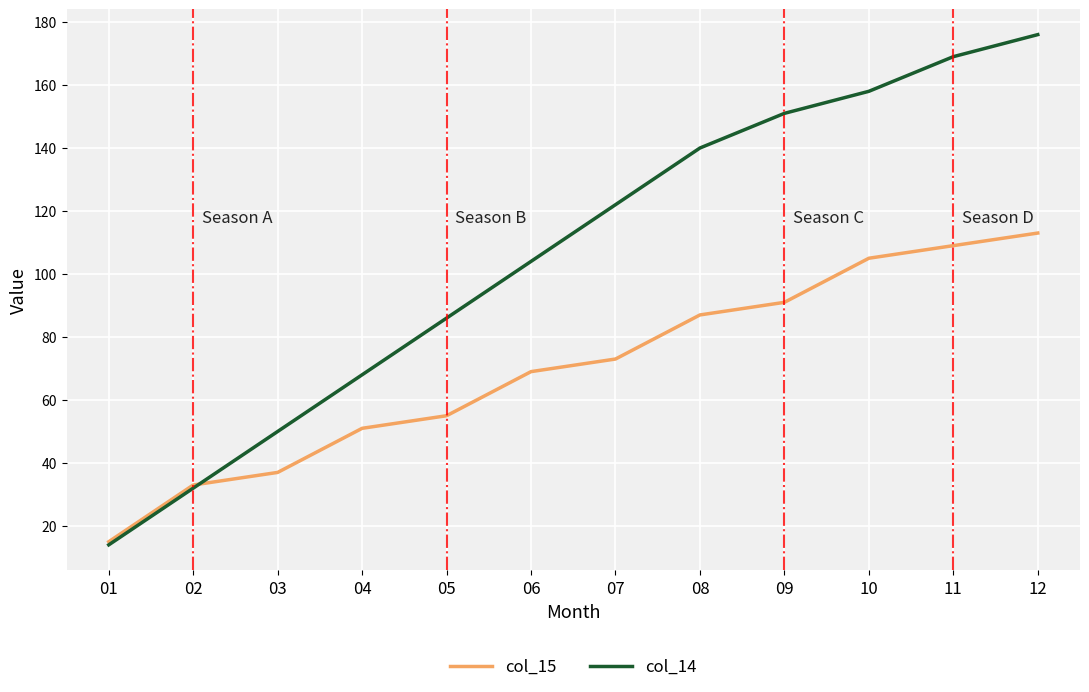

How many values in the col_14 series are below 122?

6